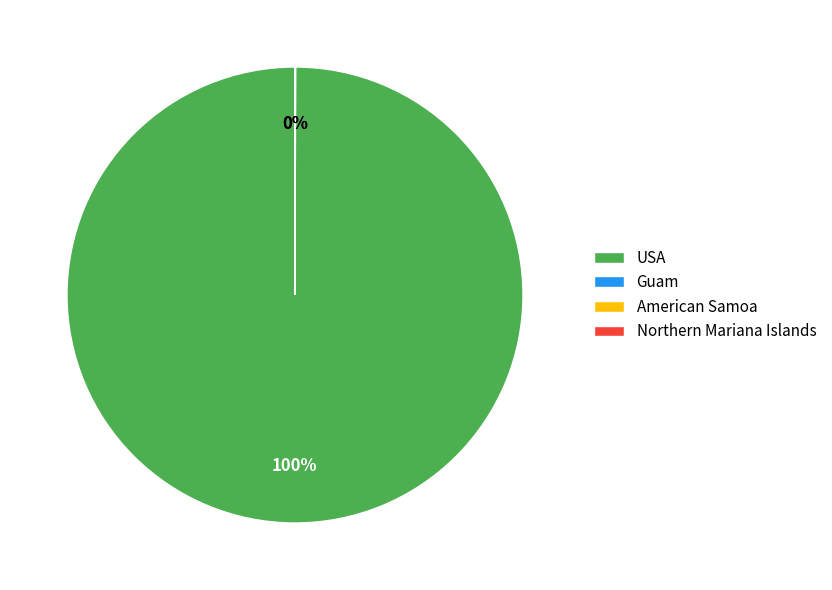

Does any single category account for the majority?

Yes